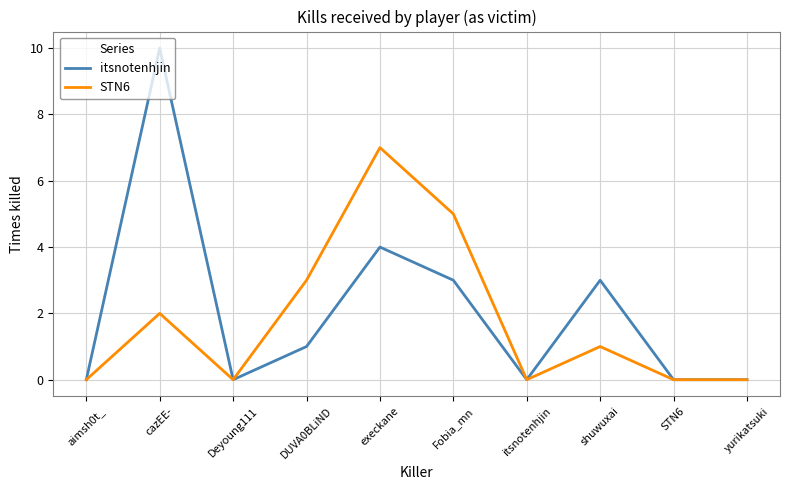

Is it true that itsnotenhjin equals 5 at execkane?

False